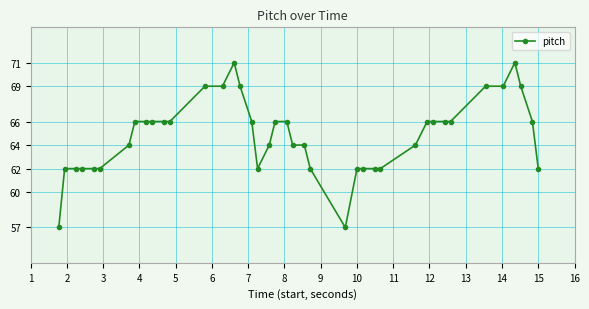

What is the value of the 21st point from the left?

66